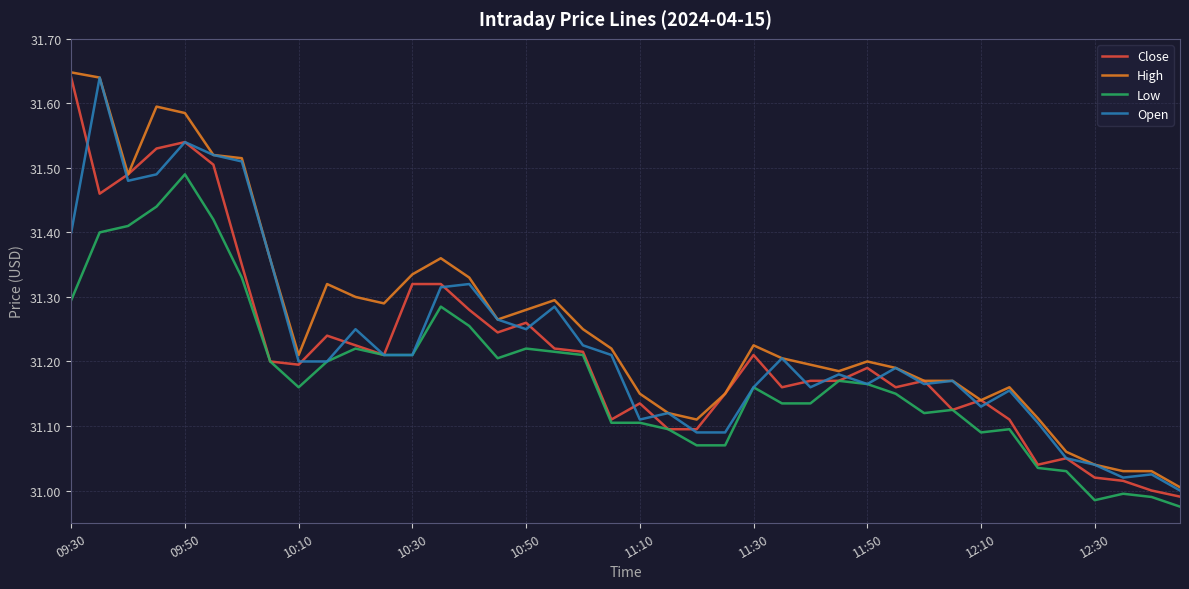

True or false: High and Open cross at least once.

False